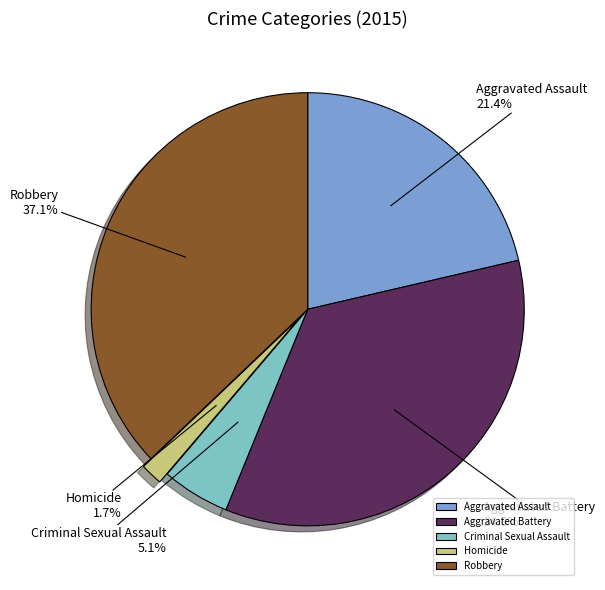

What percentage is NOT represented by Homicide?

98.3%